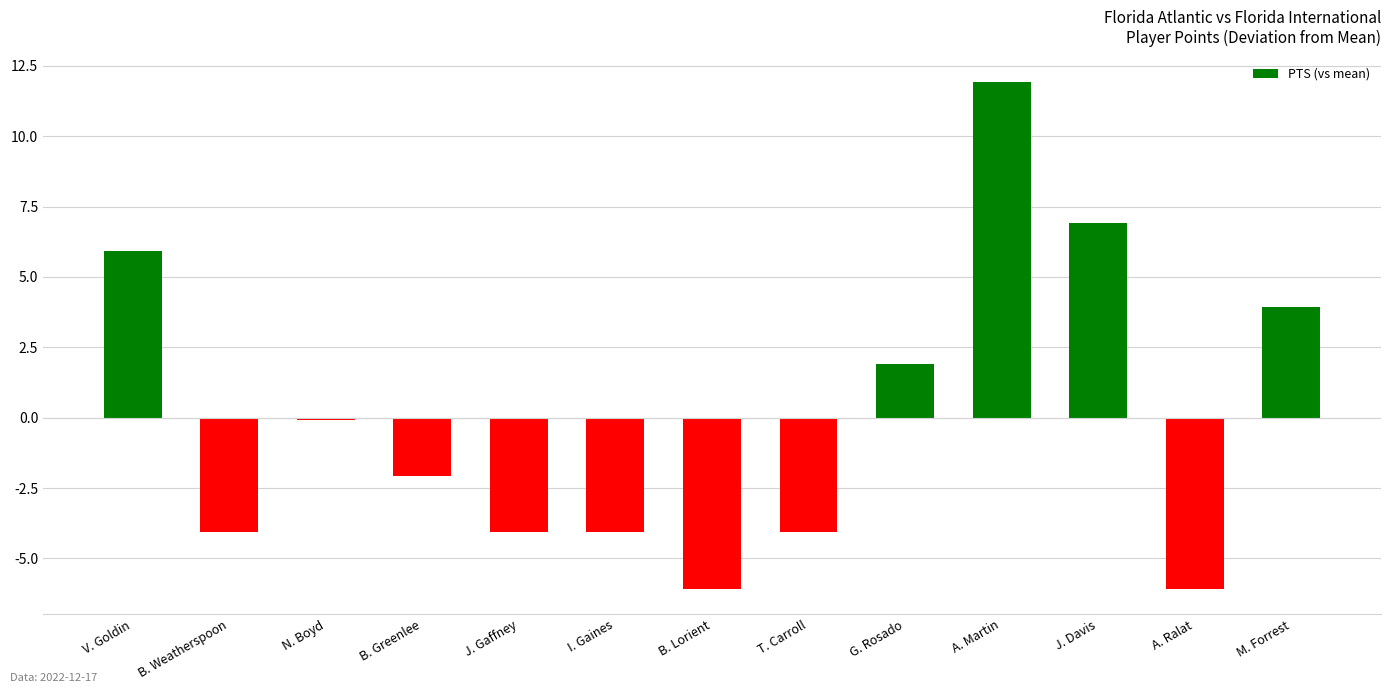

Reading left to right, what are all the values shown in this chart?

5.9	-4.1	-0.1	-2.1	-4.1	-4.1	-6.1	-4.1	1.9	11.9	6.9	-6.1	3.9